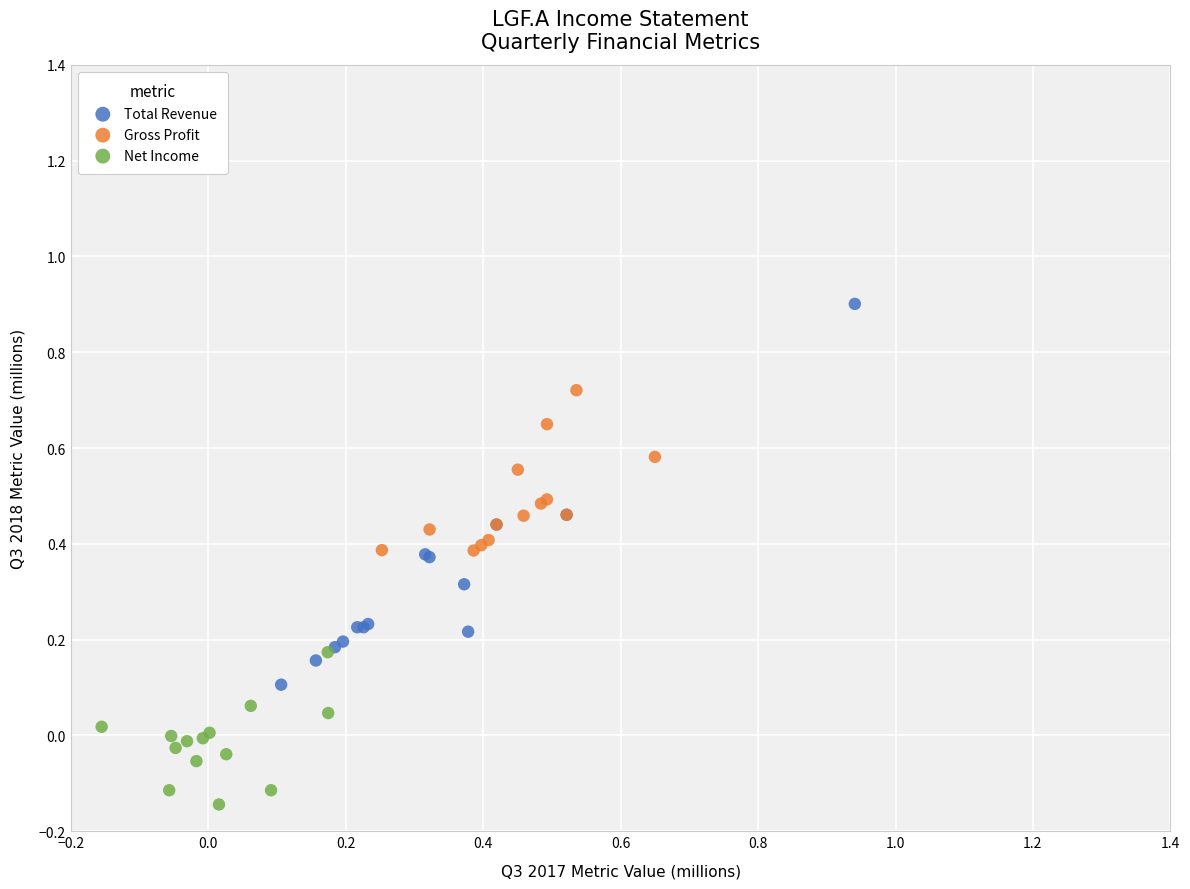

Which series contains the highest Y value?

Total Revenue